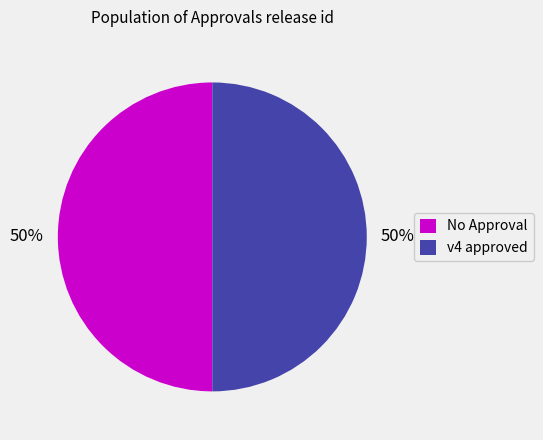

What percentage is the No Approval slice, to the nearest percent?

50%